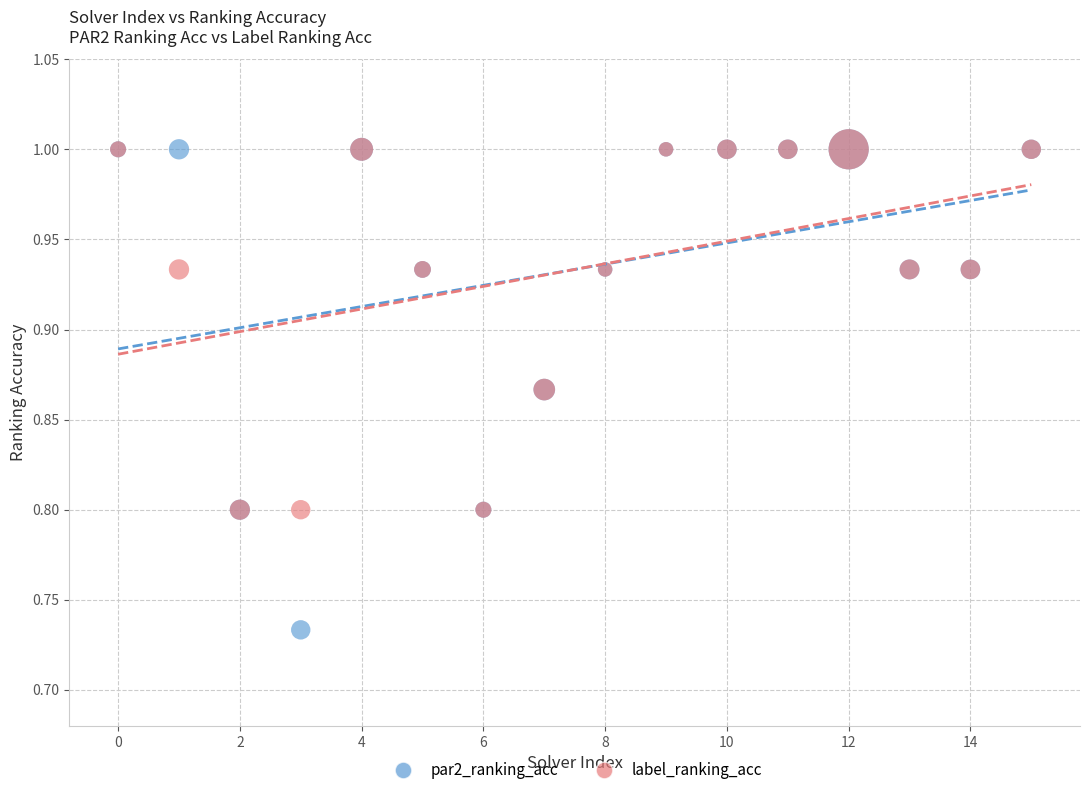

In the label_ranking_acc series, what Y value is closest to 0?

0.8